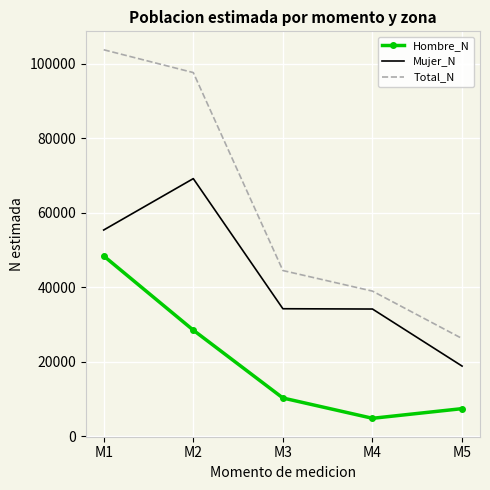

What is the difference between the Hombre_N values at M5 and M3?

2856